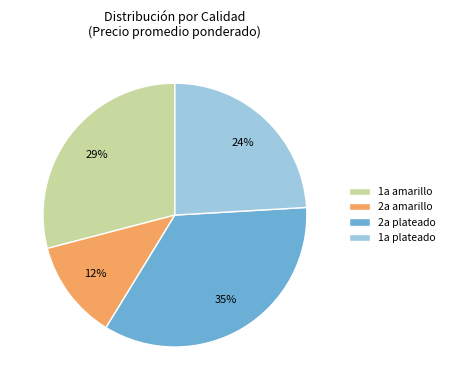

Is it true that 1a amarillo is 23% of the pie?

False